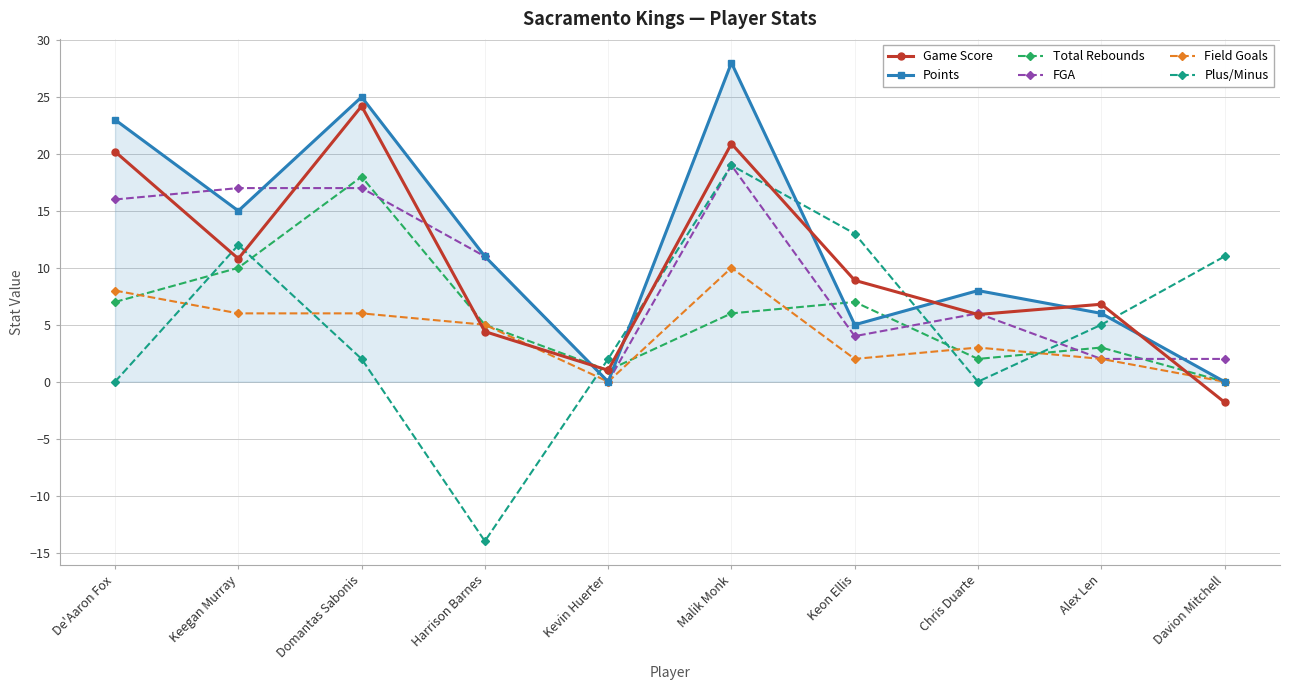

Reading left to right, extract all data points from this chart.

Game Score: 20.2	10.8	24.2	4.4	1.0	20.9	8.9	5.9	6.8	-1.8
Points: 23.0	15.0	25.0	11.0	0.0	28.0	5.0	8.0	6.0	0.0
Total Rebounds: 7.0	10.0	18.0	5.0	1.0	6.0	7.0	2.0	3.0	0.0
FGA: 16.0	17.0	17.0	11.0	0.0	19.0	4.0	6.0	2.0	2.0
Field Goals: 8.0	6.0	6.0	5.0	0.0	10.0	2.0	3.0	2.0	0.0
Plus/Minus: 0.0	12.0	2.0	-14.0	2.0	19.0	13.0	0.0	5.0	11.0